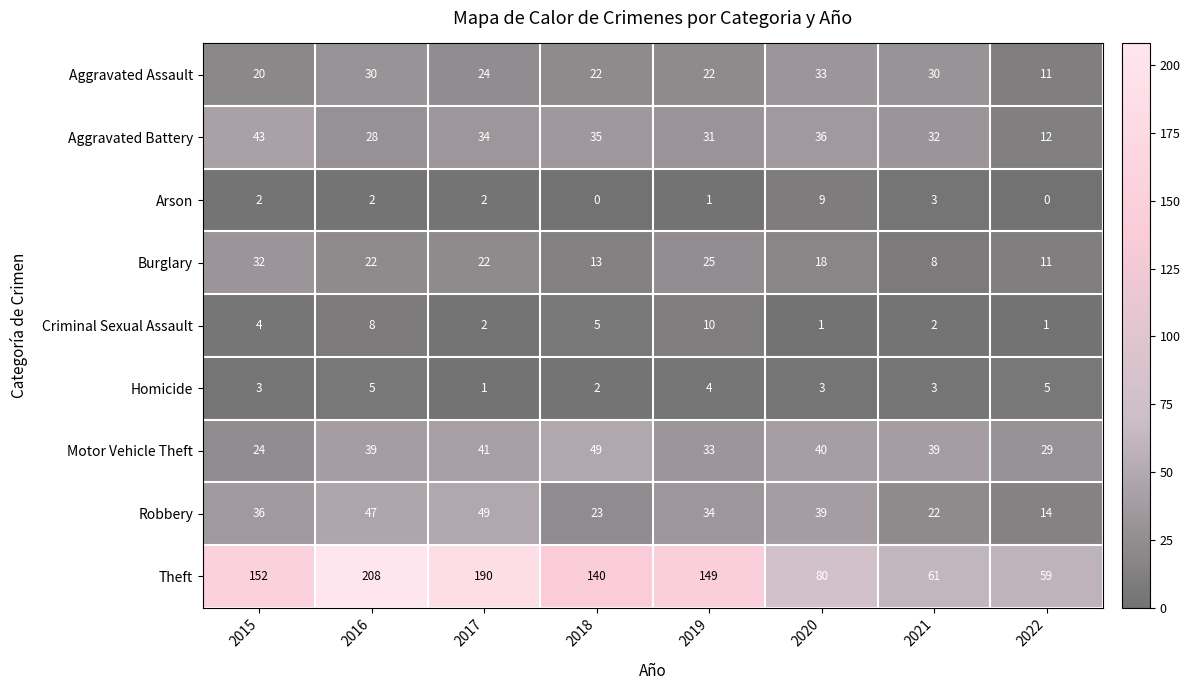

Is it true that Robbery equals 22 at 2022?

False